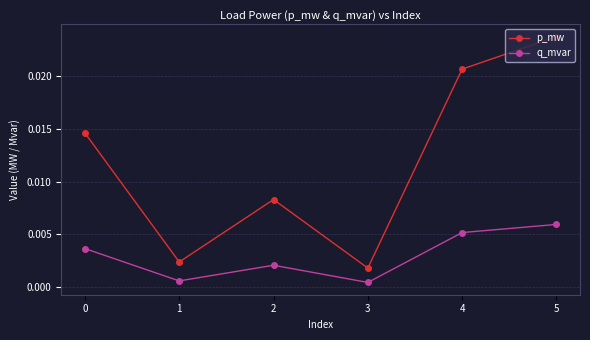

True or false: q_mvar has more than 0 points higher than both neighbors.

True